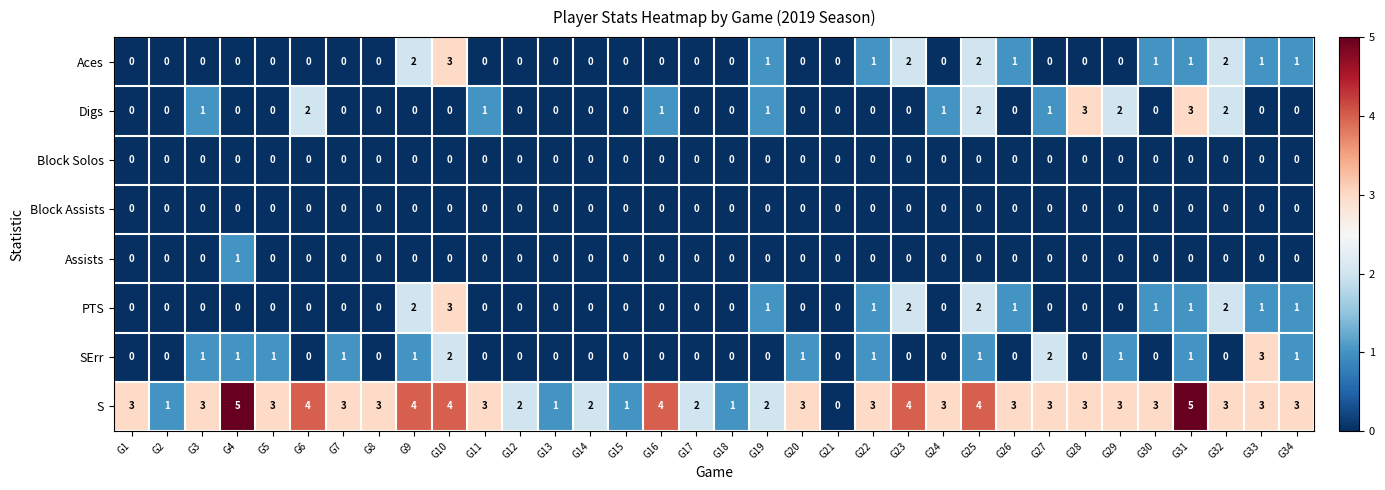

How many values in the SErr series exceed 0?

14